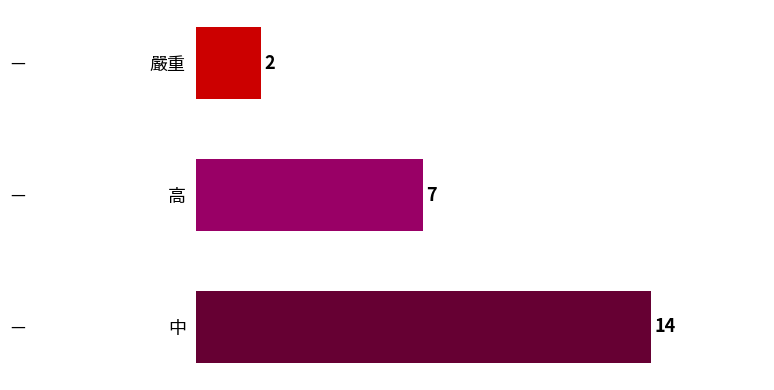

Approximately how many times larger is the value at 高 compared to 中?

0.5